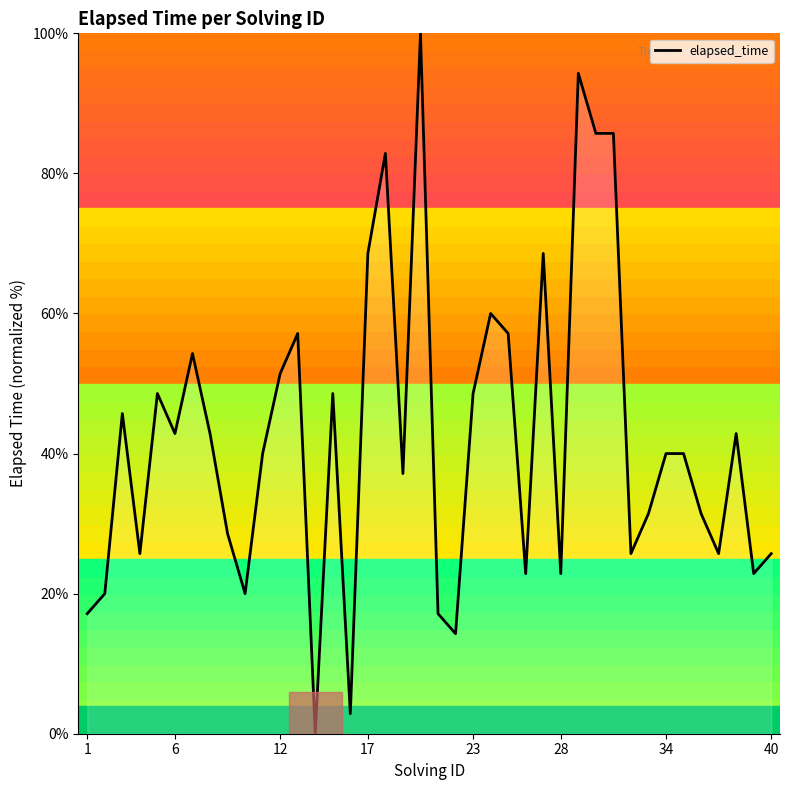

What is the difference between the maximum and minimum values?

100.0